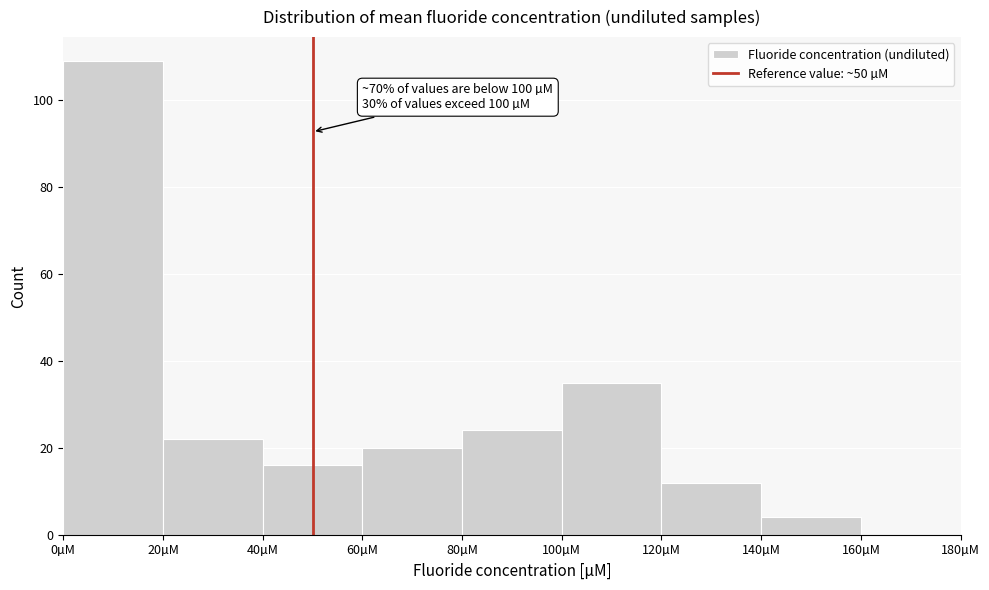

Over which range of the x-axis is the bar tallest?

0 to 20